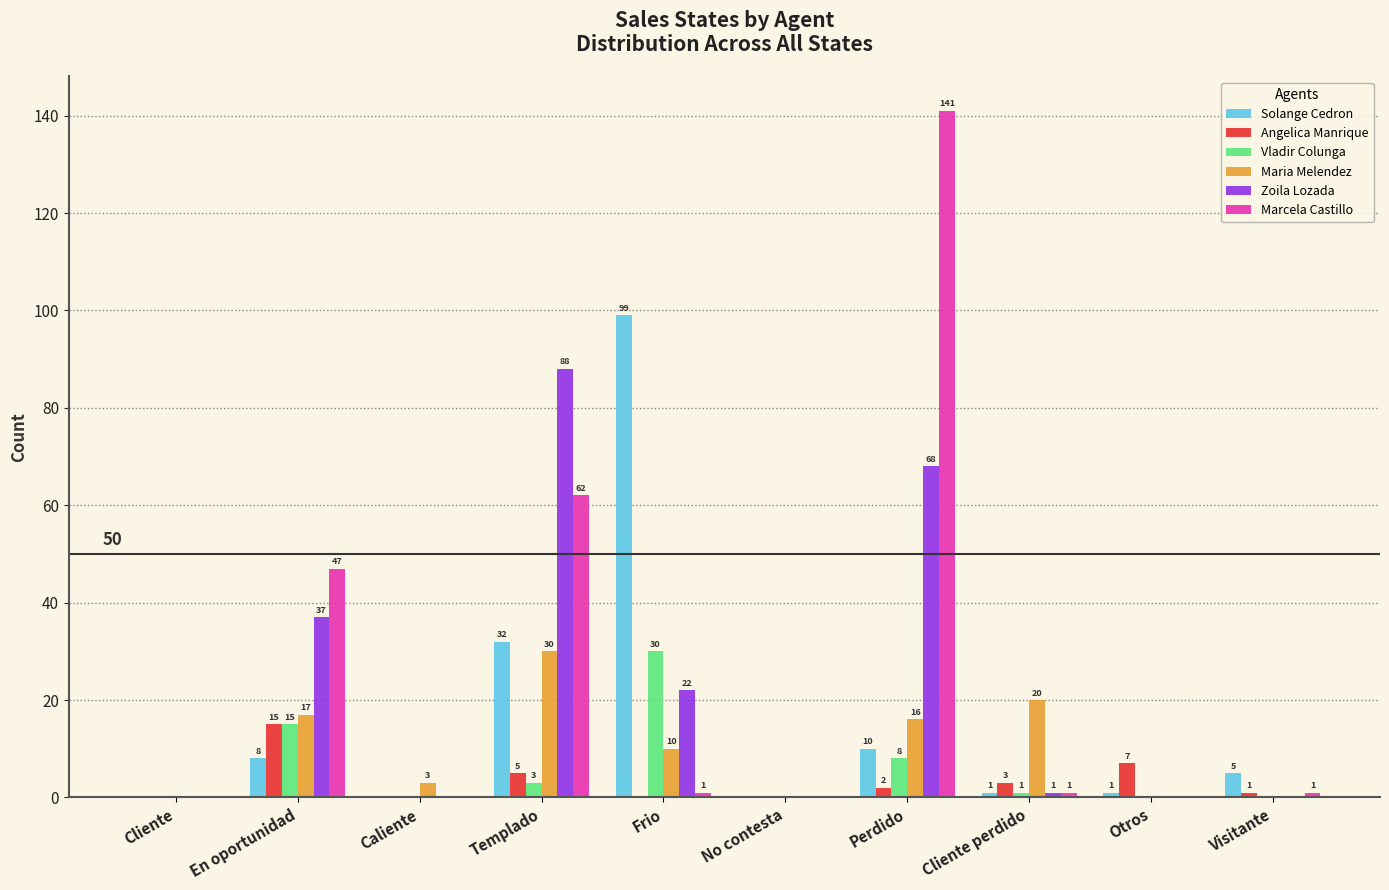

What is the total value across all series at Visitante?

7